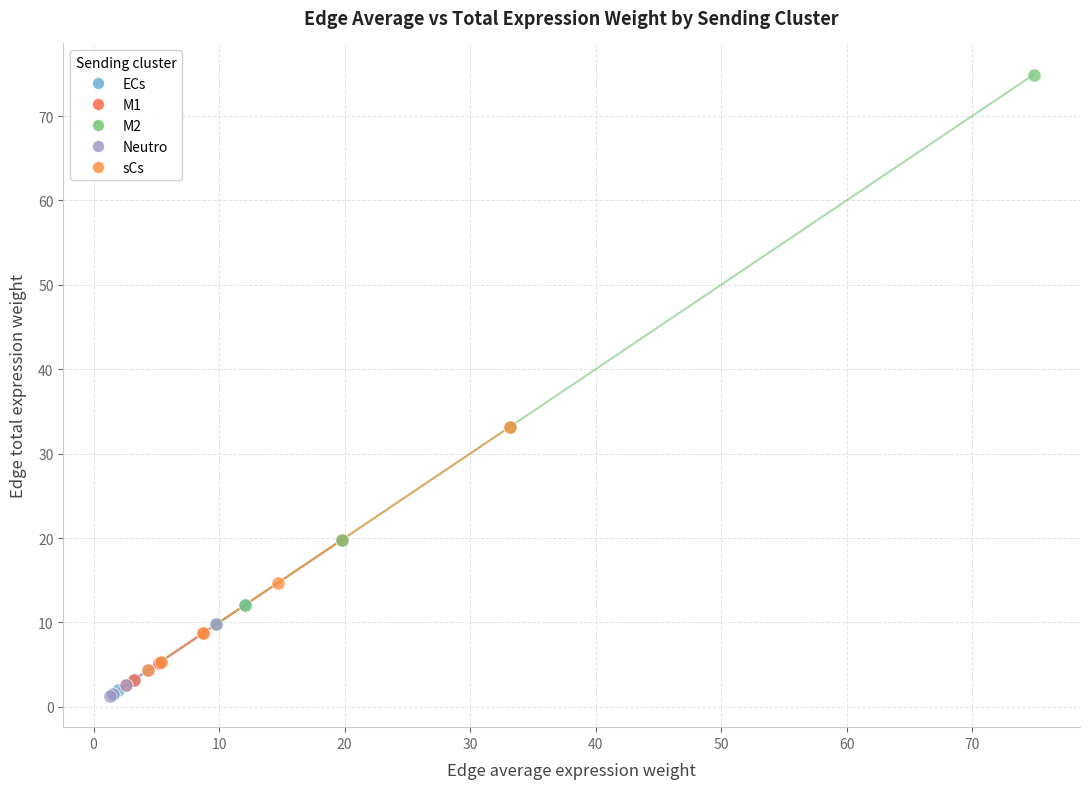

What are all the series names shown in the legend?

ECs, M1, M2, Neutro, sCs